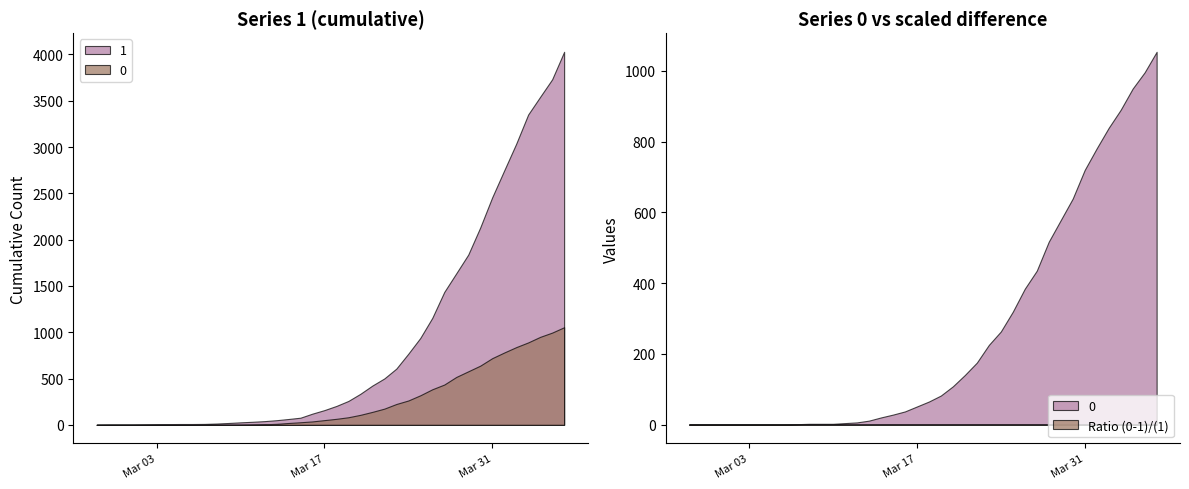

List the series in order of their peak value, lowest first.

0, 1